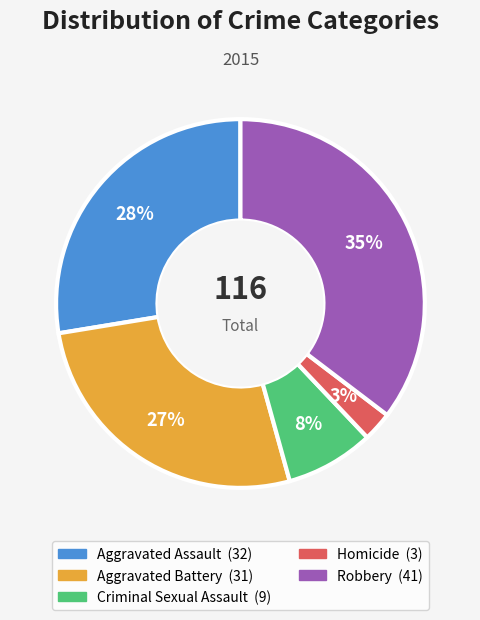

Do Criminal Sexual Assault and Aggravated Assault together represent more than half of the pie?

No